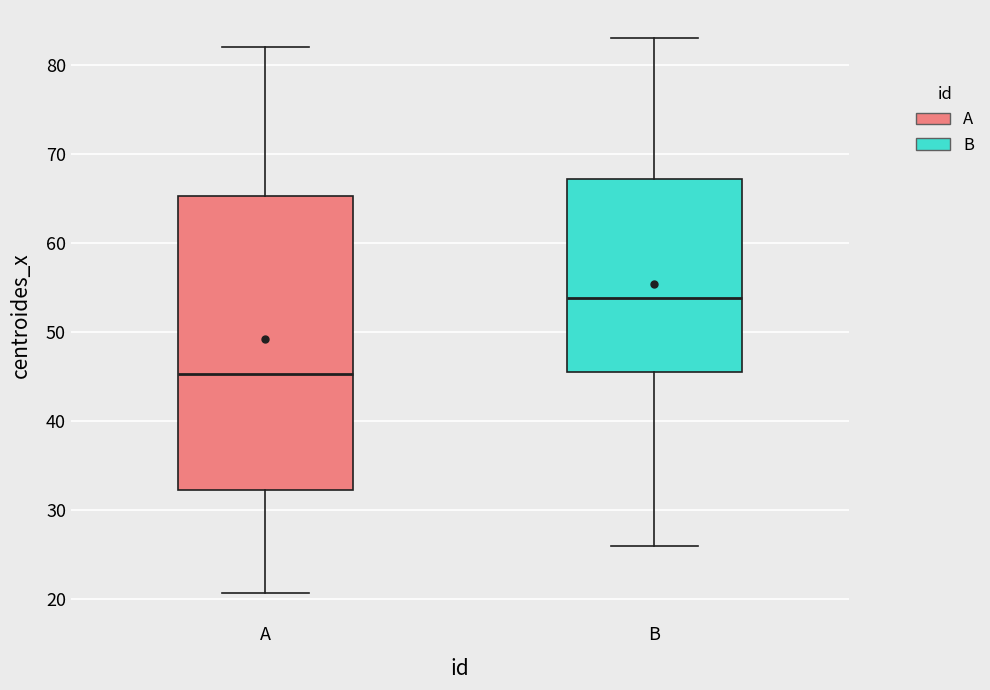

Comparing the boxes themselves (not the whiskers), which one is the tallest?

A